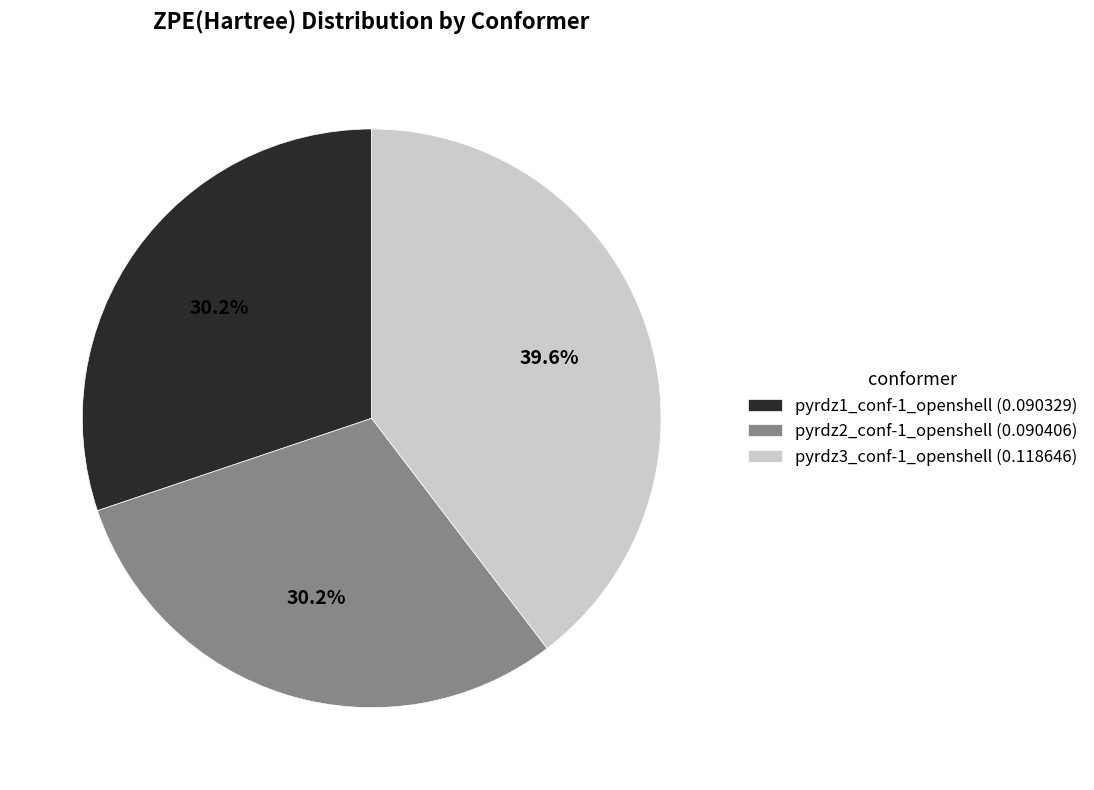

What portion of the pie excludes pyrdz3_conf-1_openshell?

60.4%